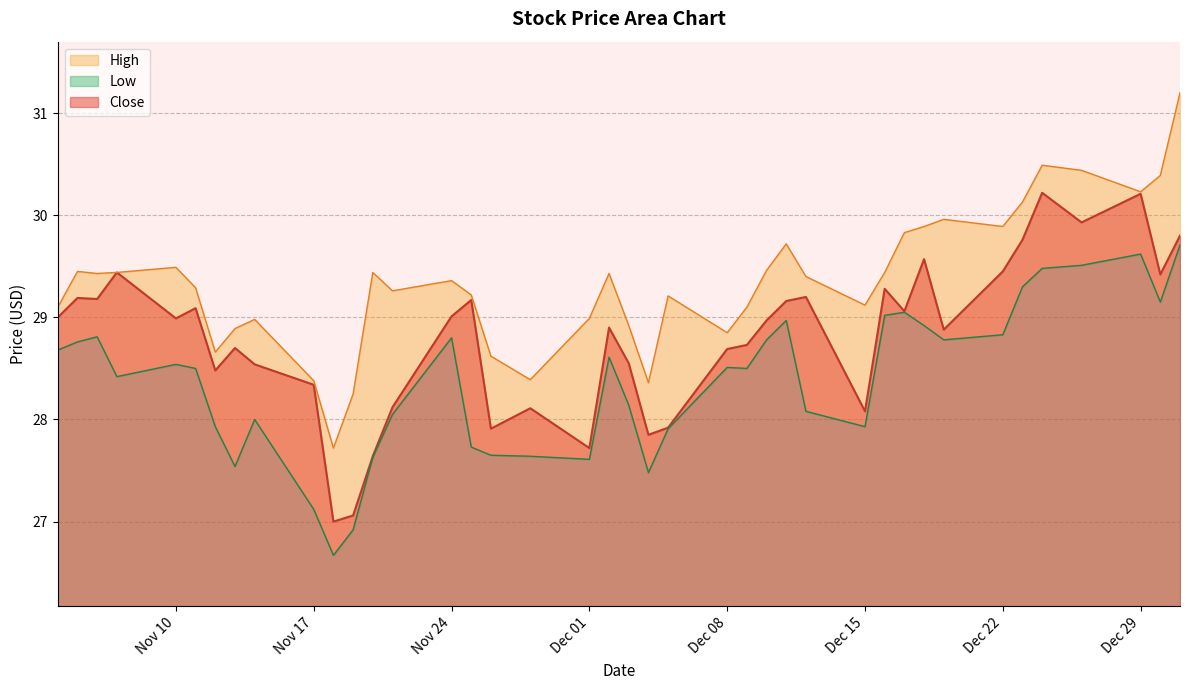

What is the label of the 14th point from the left?

2014-11-21